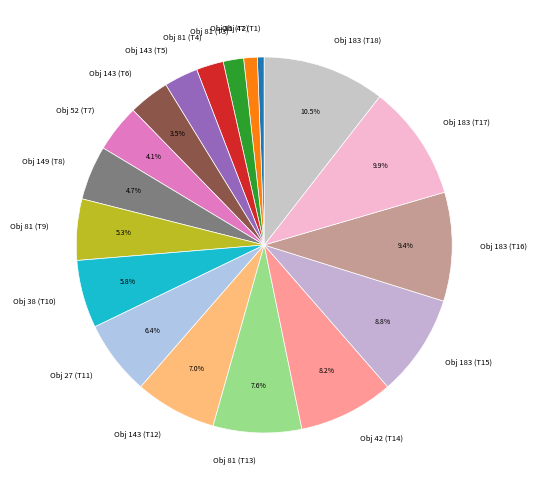

What is the ratio of the value at Obj 52 (T7) to the value at Obj 183 (T18)?

0.4